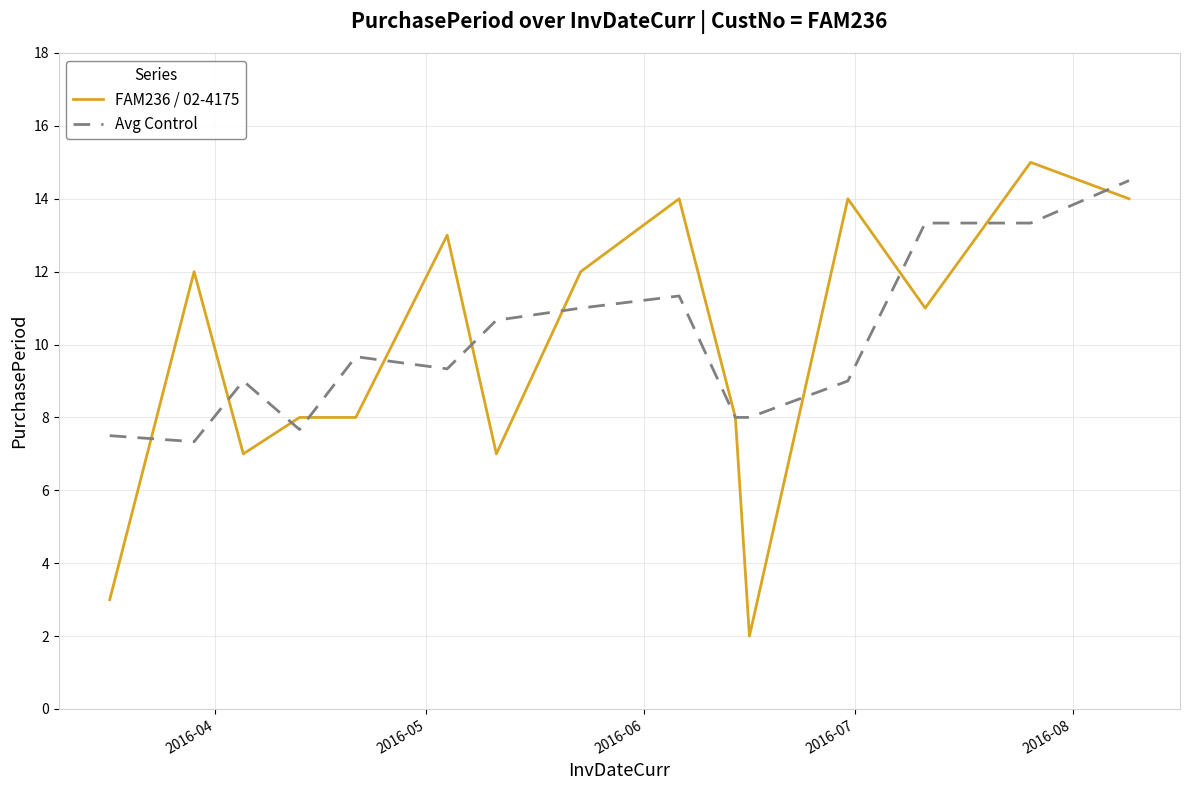

What is the greatest value displayed?

15.0